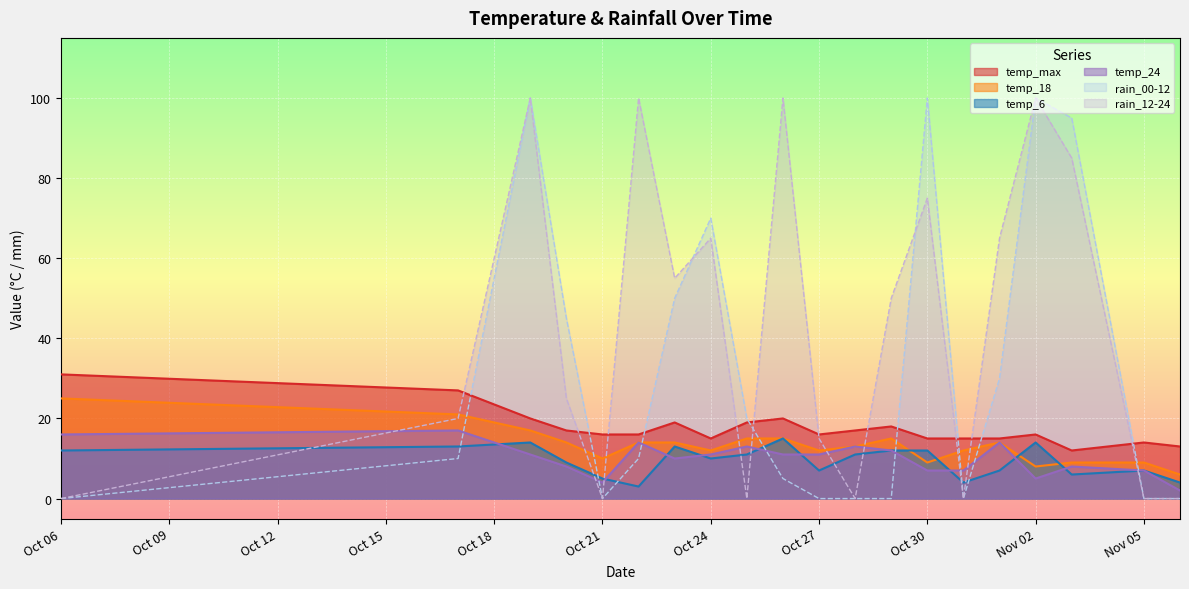

Which series has the largest total across all categories?

rain_12-24